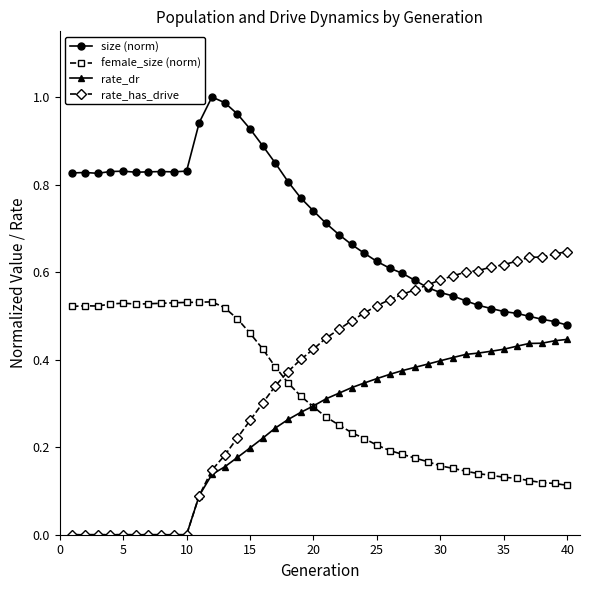

Which series has the widest spread of values?

rate_has_drive